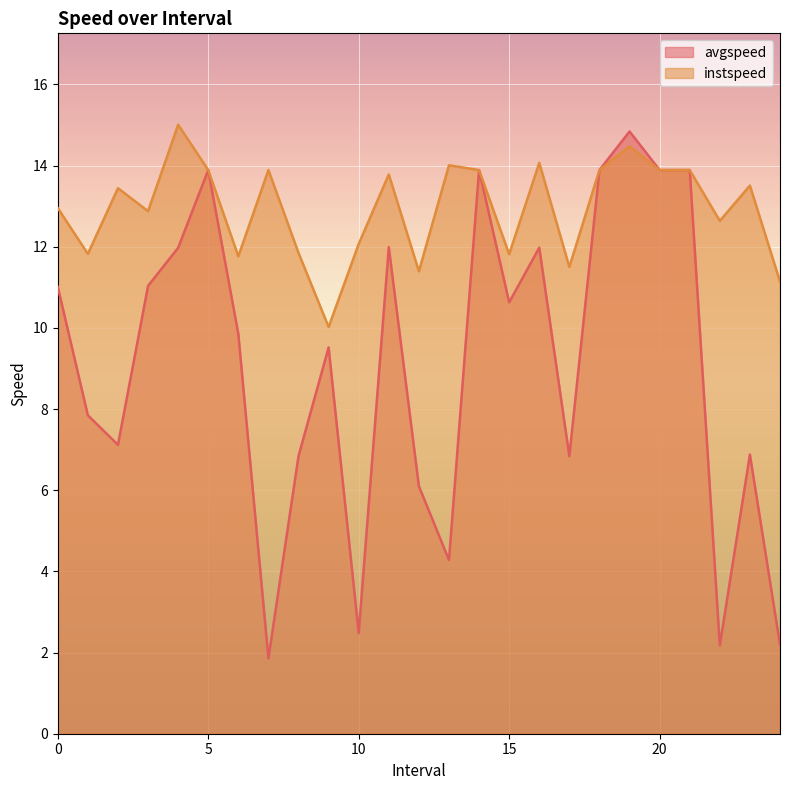

At which category is the sum across all series the highest?

19.0